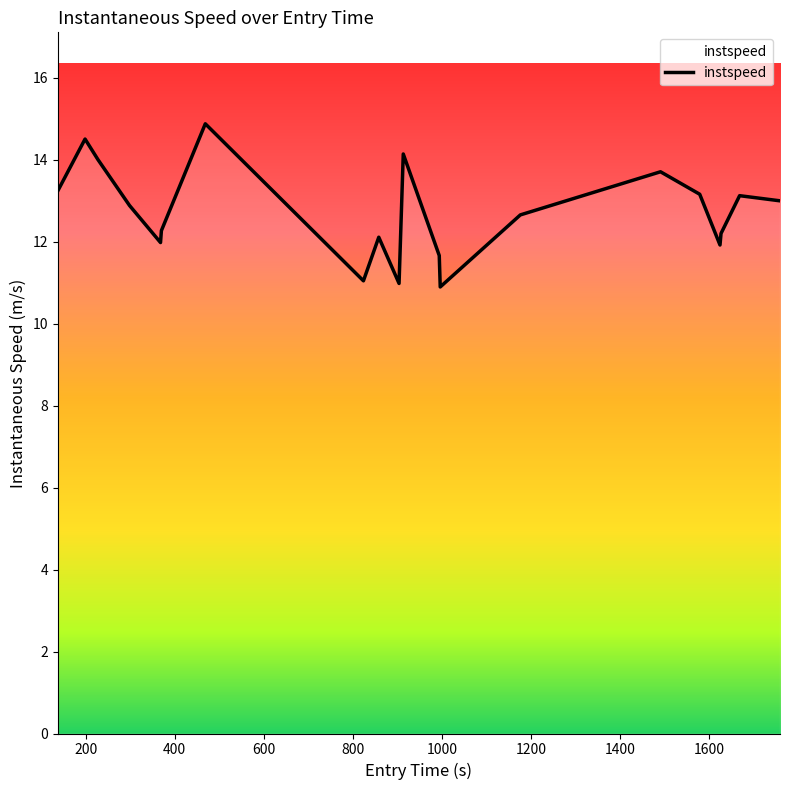

What is the difference between the maximum and minimum values?

4.0